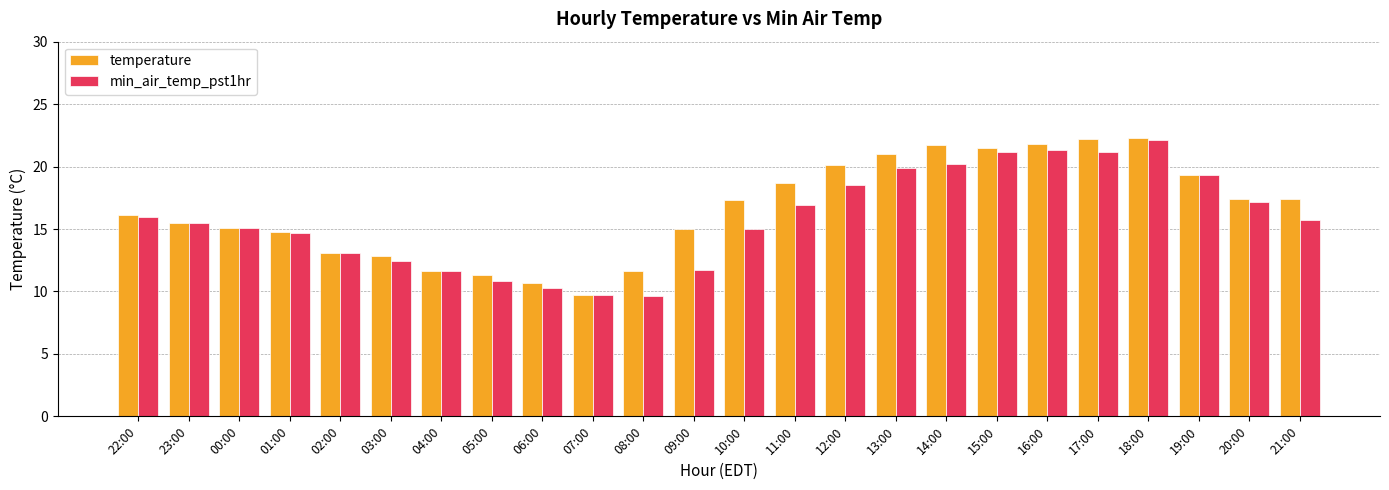

How many data points does each series have?

24